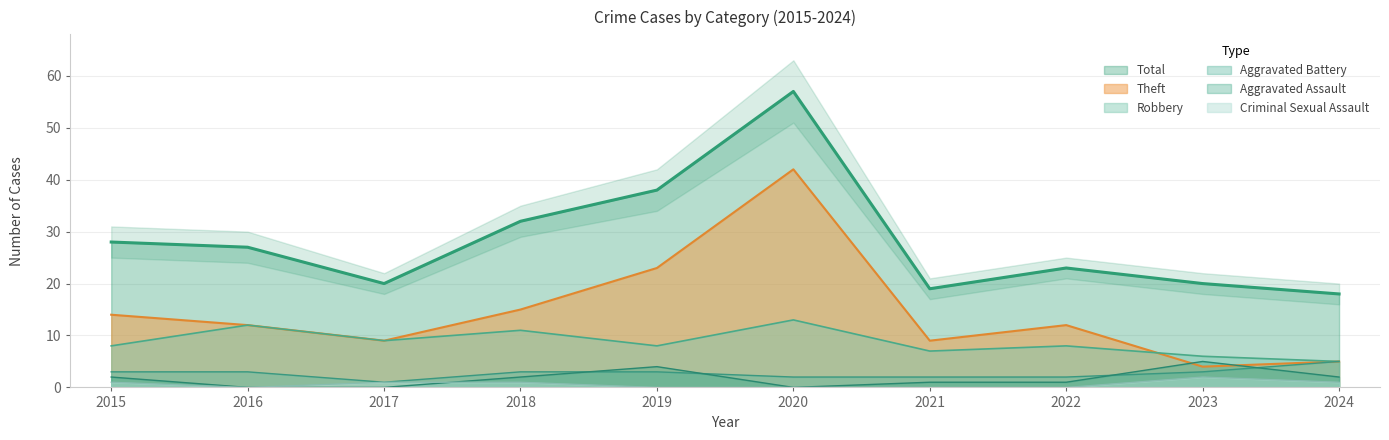

Is it true that Total equals 23 at 2022?

True